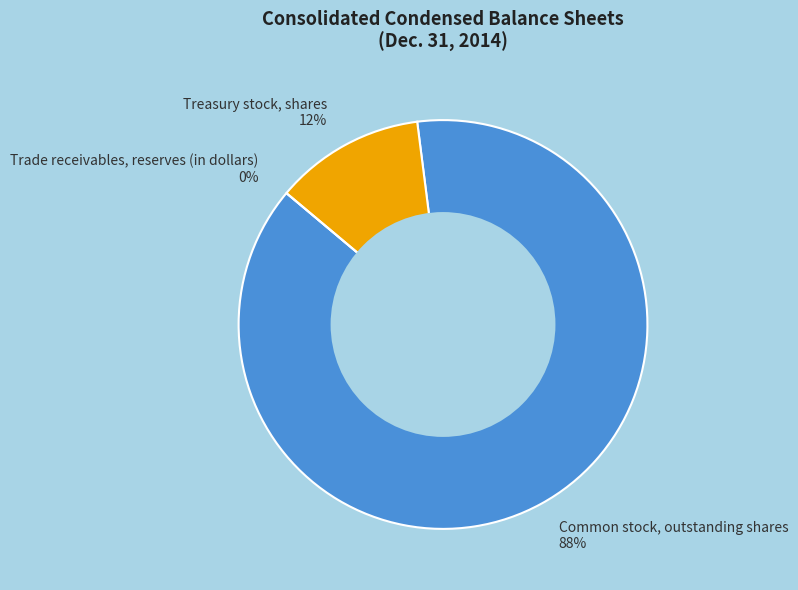

How many segments does this pie chart have?

3